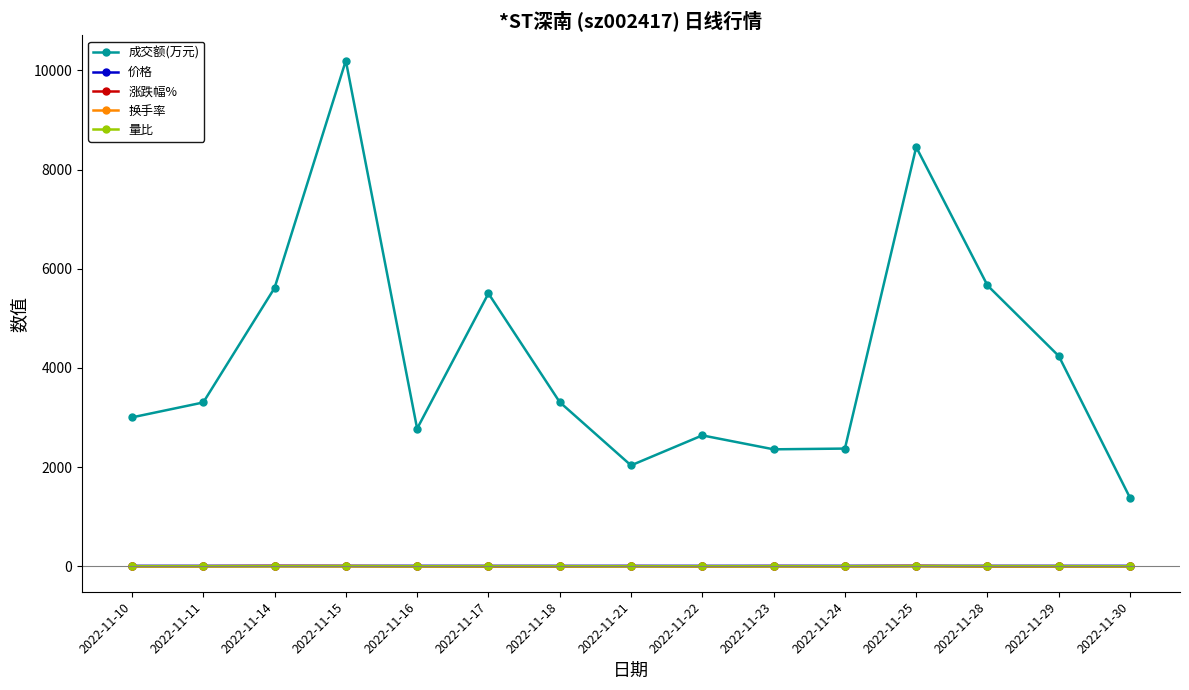

What is the value of the 换手率 point at the 10th from the left?

1.2